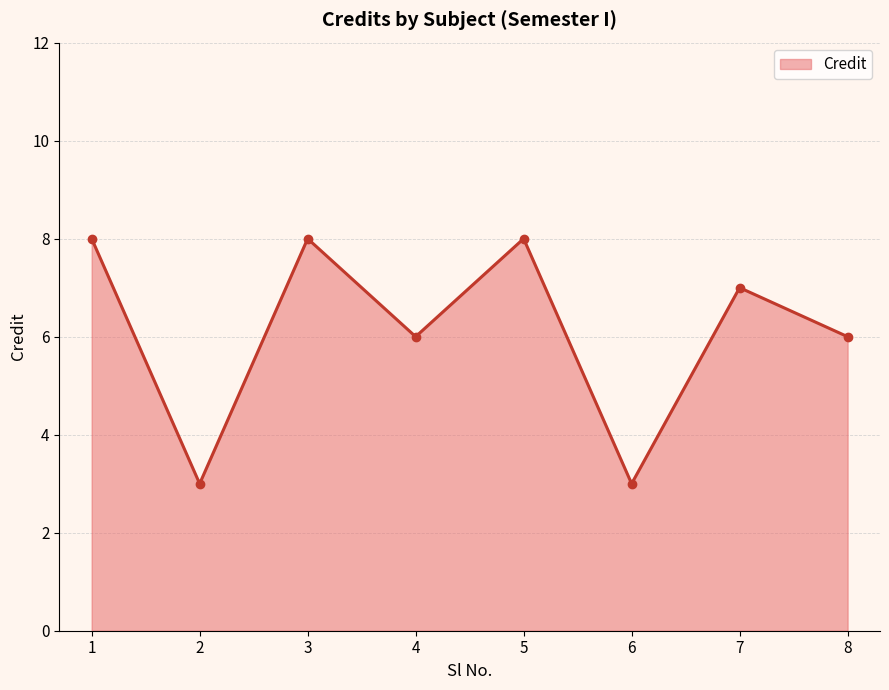

What is the ratio of the value at 2 to the value at 3?

0.4